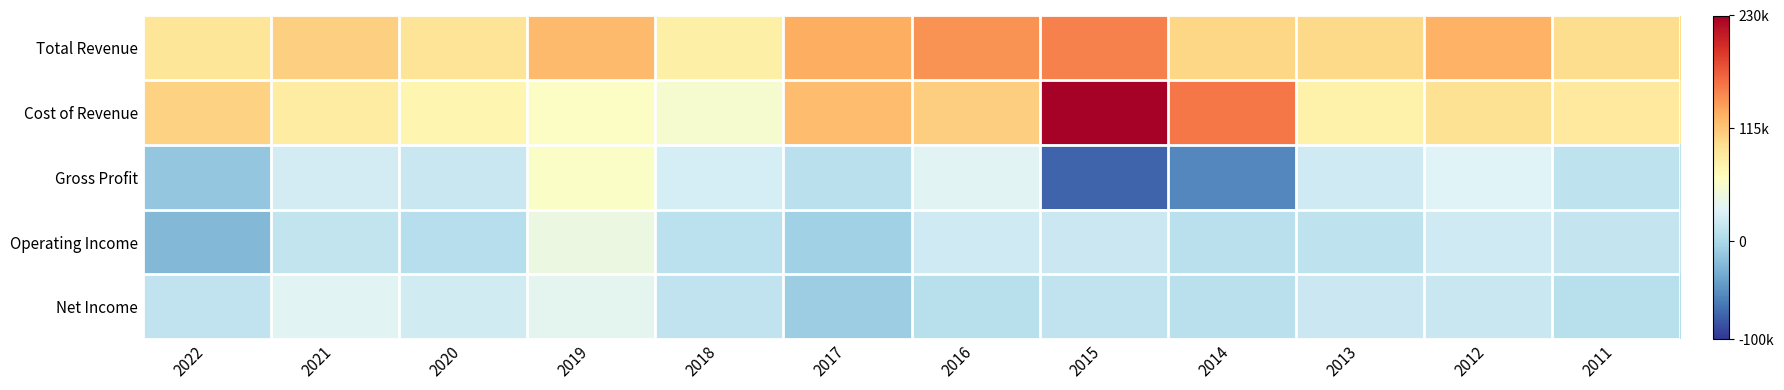

What is the difference between the highest and lowest values at 2011?

91500